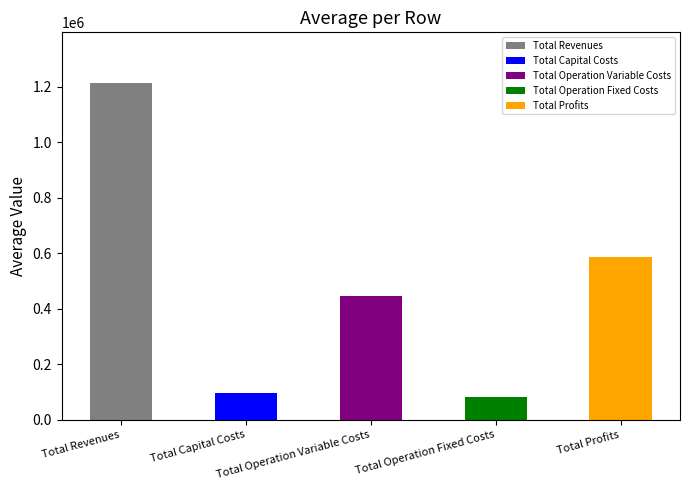

What are all the series names shown in the legend?

Total Revenues, Total Capital Costs, Total Operation Variable Costs, Total Operation Fixed Costs, Total Profits